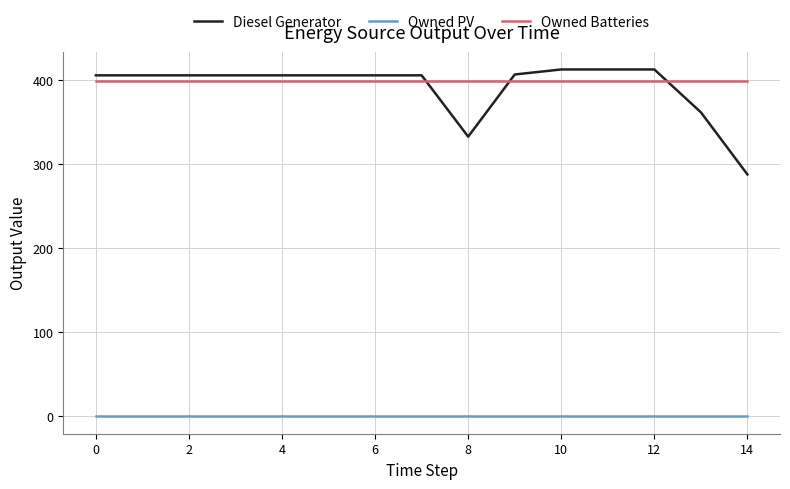

True or false: Owned PV and Diesel Generator intersect in this chart.

False